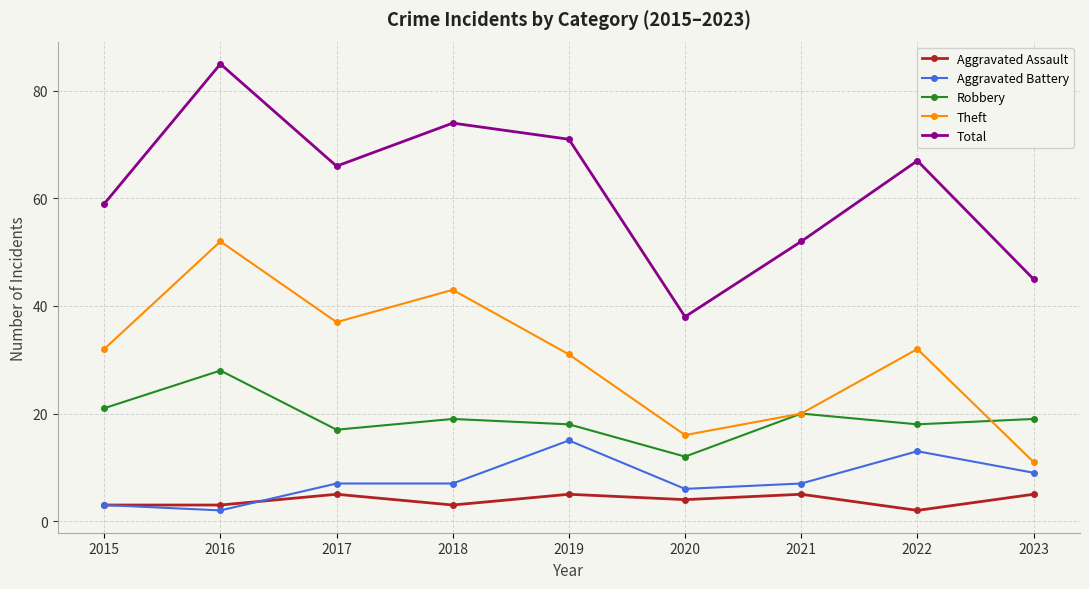

At which label does Aggravated Battery reach its peak?

2019